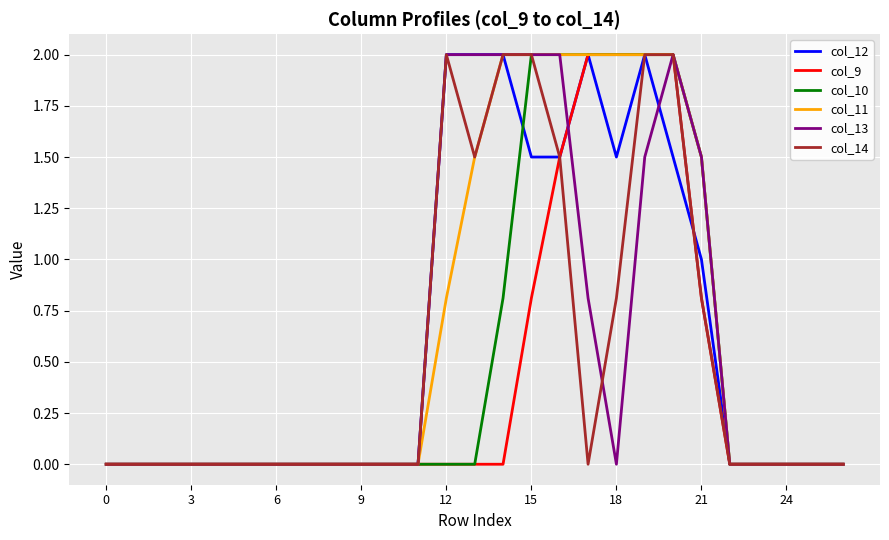

What is the highest value of the col_9 series?

2.0